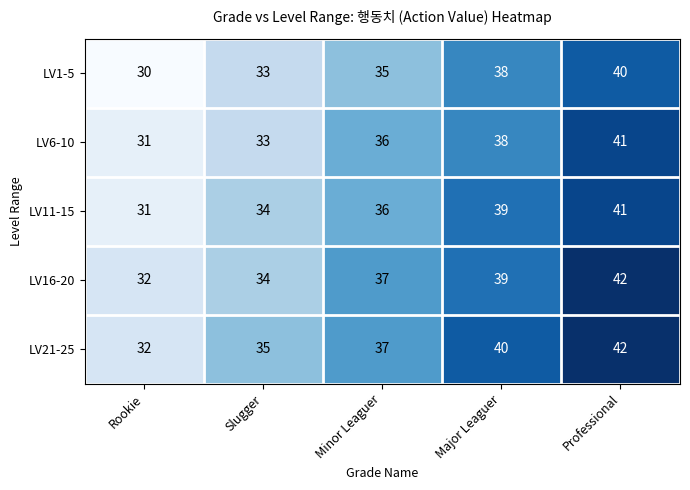

At which label is LV11-15 closest to 36?

Minor Leaguer